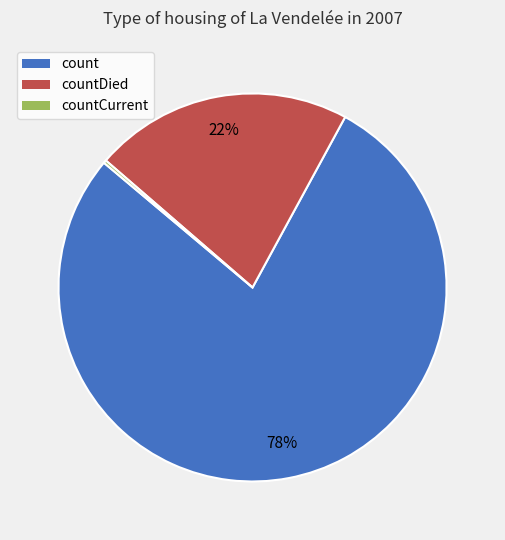

To the nearest percent, what is the average slice percentage?

33%